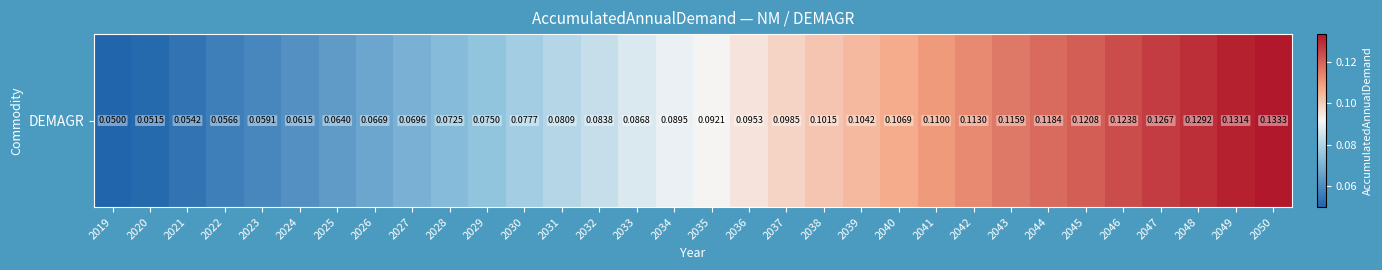

What is the maximum value shown in the chart?

0.1